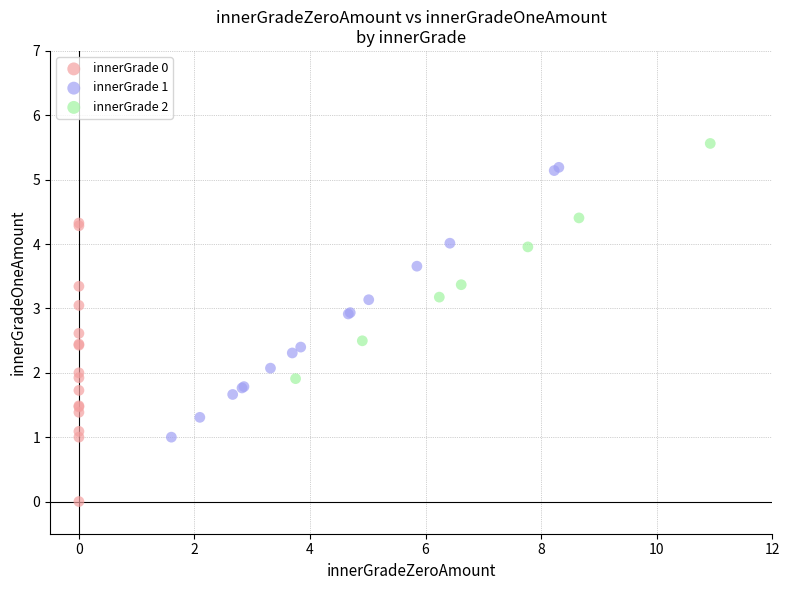

Which series contains the lowest Y value?

innerGrade 0